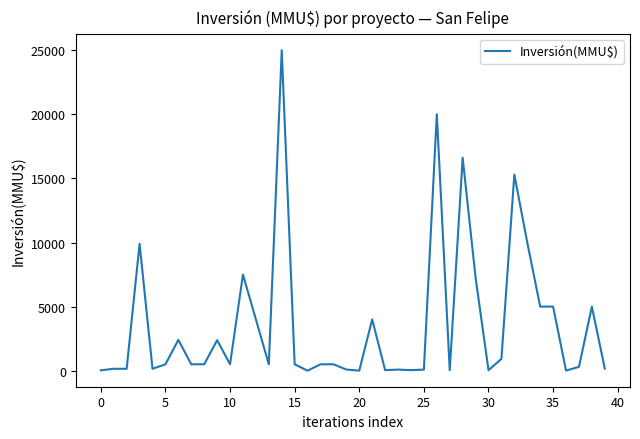

What is the difference between the maximum and minimum values?

25000